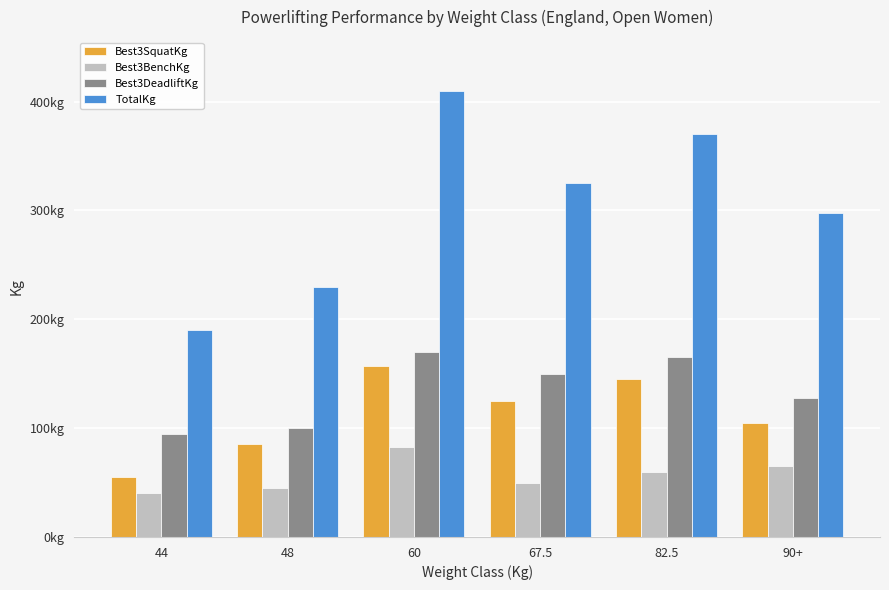

What are all the series names shown in the legend?

Best3SquatKg, Best3BenchKg, Best3DeadliftKg, TotalKg